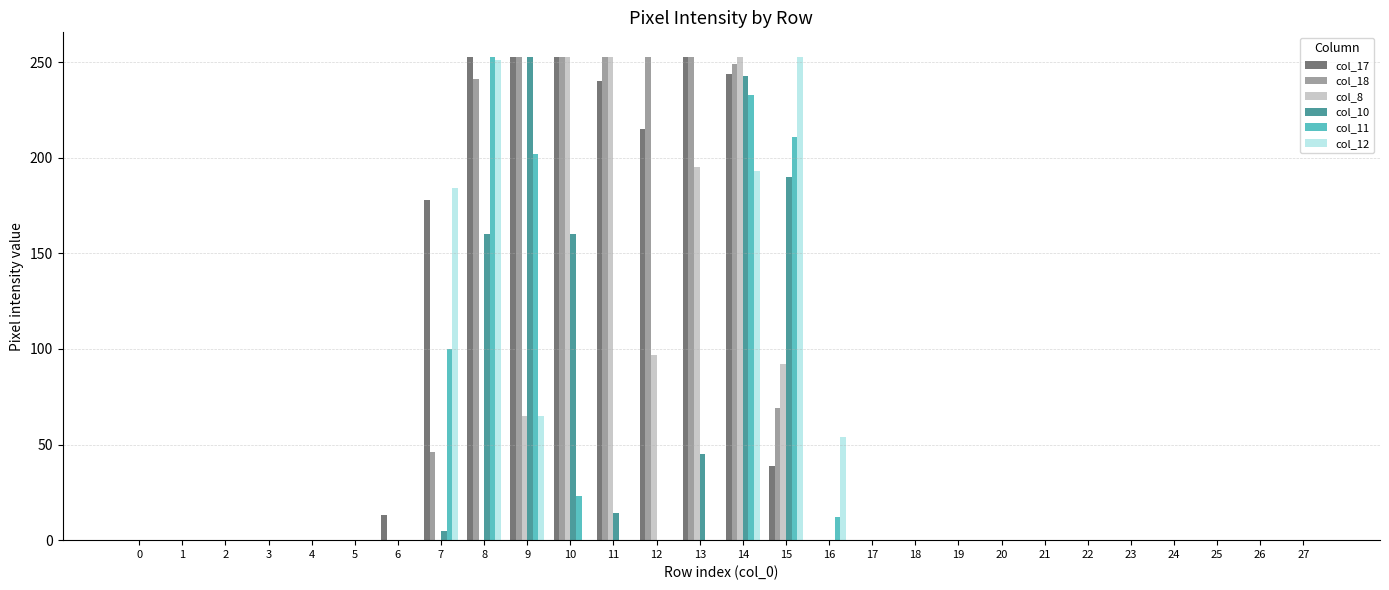

The col_12 series shows 25 at 16. True or false?

False